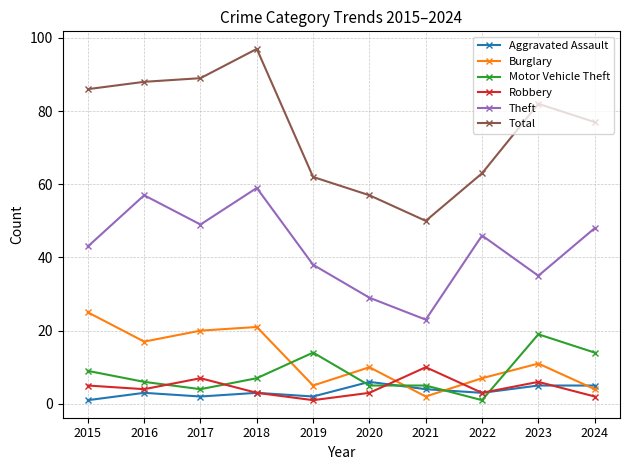

Does the chart have visible grid lines?

Yes